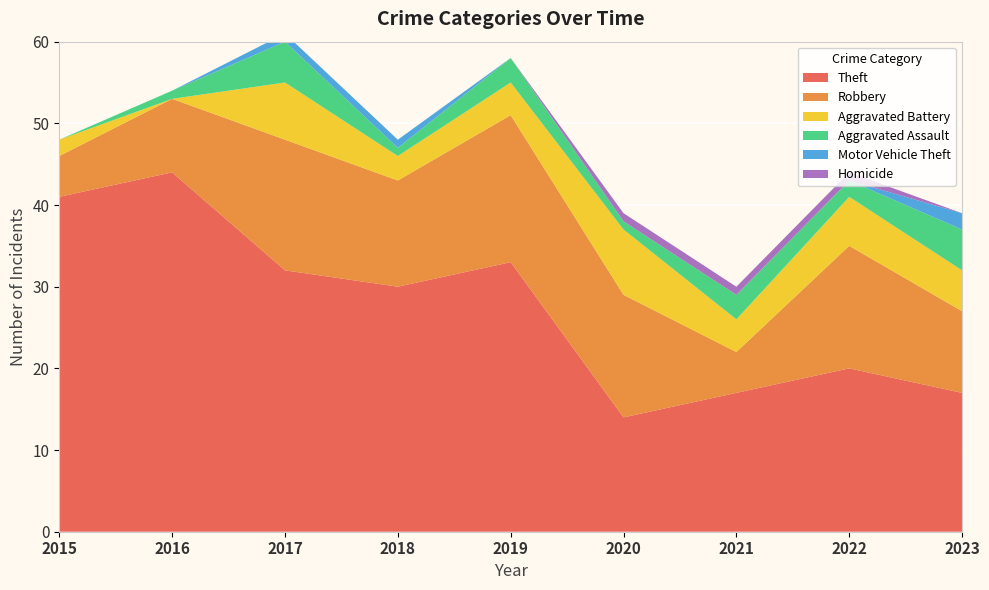

Reading left to right, list all the values displayed in this chart.

Theft: 2015=41	2016=44	2017=32	2018=30	2019=33	2020=14	2021=17	2022=20	2023=17
Robbery: 2015=5	2016=9	2017=16	2018=13	2019=18	2020=15	2021=5	2022=15	2023=10
Aggravated Battery: 2015=2	2016=0	2017=7	2018=3	2019=4	2020=8	2021=4	2022=6	2023=5
Aggravated Assault: 2015=0	2016=1	2017=5	2018=1	2019=3	2020=1	2021=3	2022=2	2023=5
Motor Vehicle Theft: 2015=0	2016=0	2017=1	2018=1	2019=0	2020=0	2021=0	2022=0	2023=2
Homicide: 2015=0	2016=0	2017=0	2018=0	2019=0	2020=1	2021=1	2022=1	2023=0